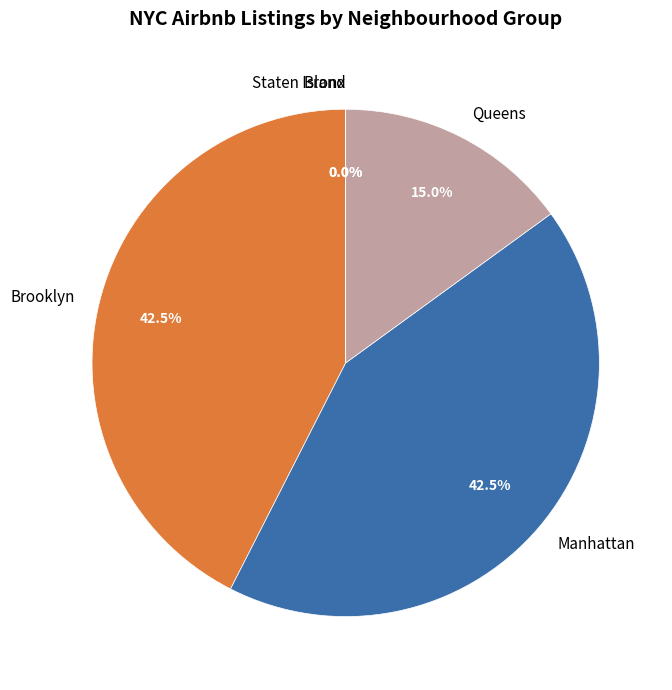

Does any single category account for the majority?

No